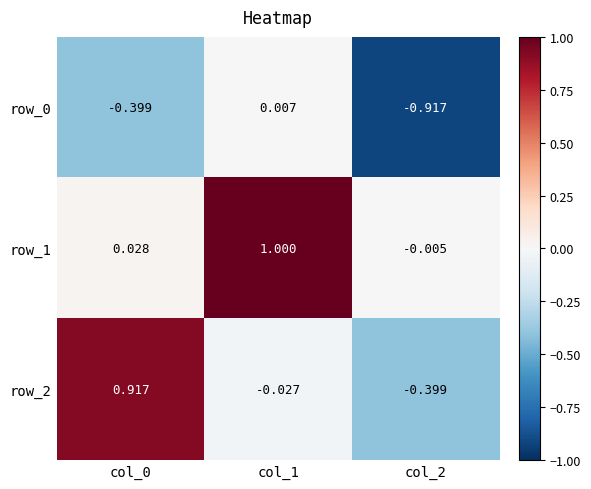

Is the value of row_1 at col_1 greater than the value of row_0 at col_0?

Yes